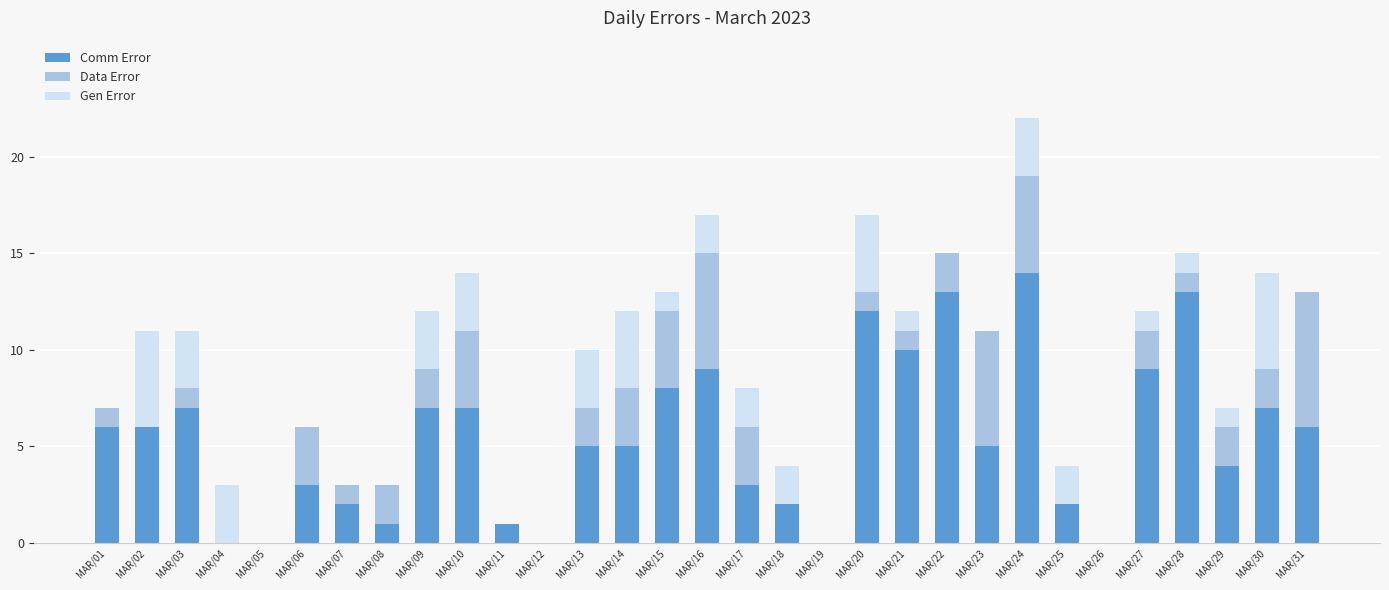

The value of Comm Error at MAR/26 is 5. True or false?

False